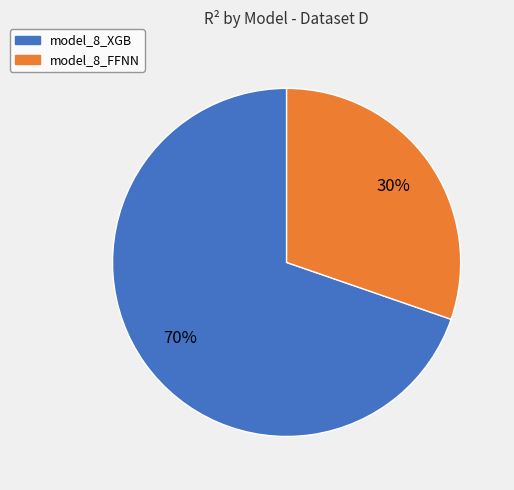

Is it true that model_8_FFNN is 30% of the pie?

True